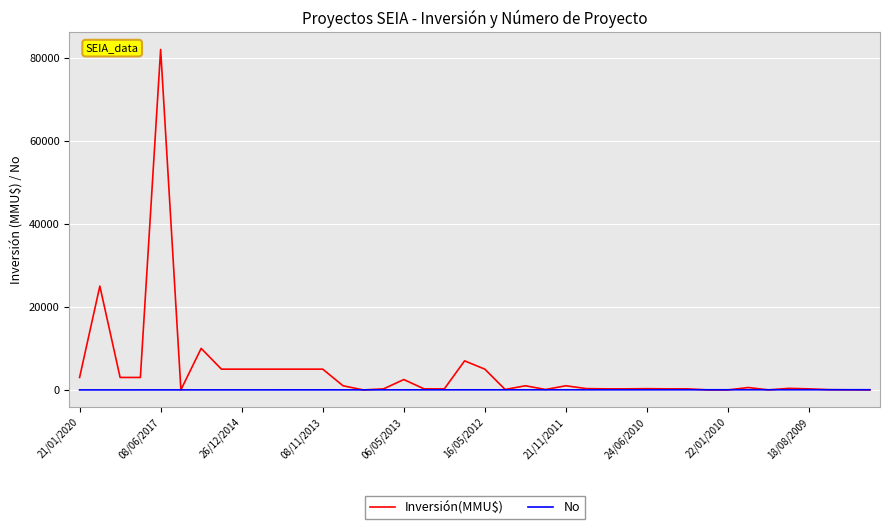

Which series has the widest spread of values?

Inversión(MMU$)